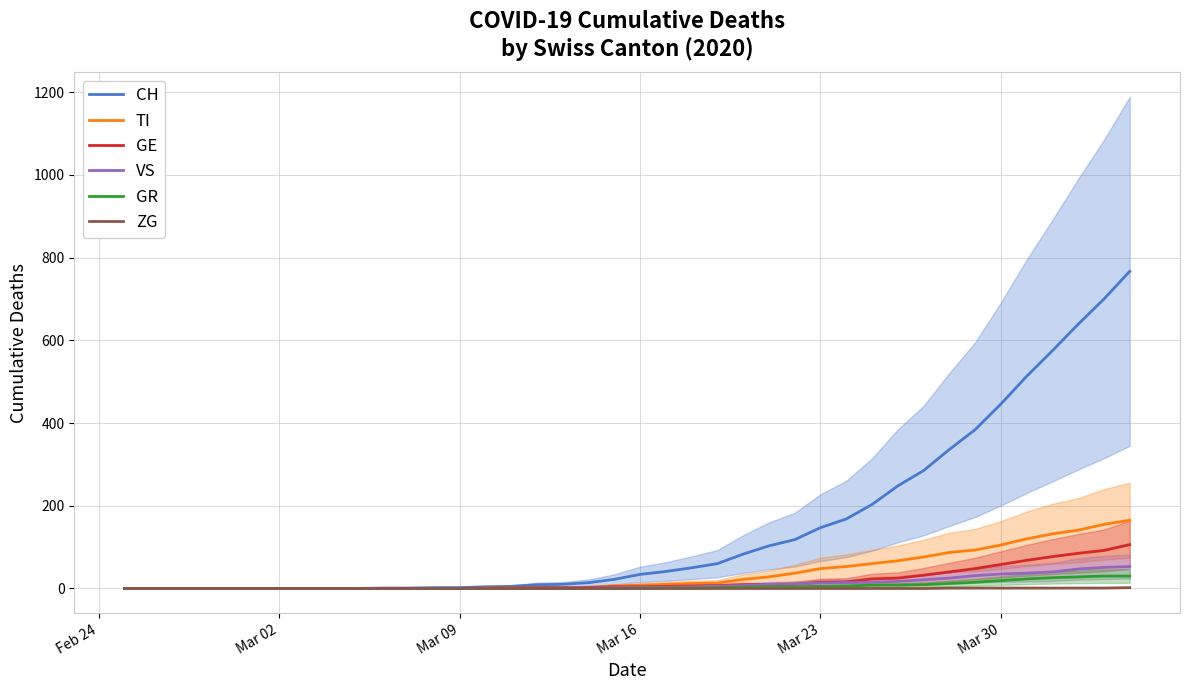

Does the chart display data point markers on the line(s)?

No